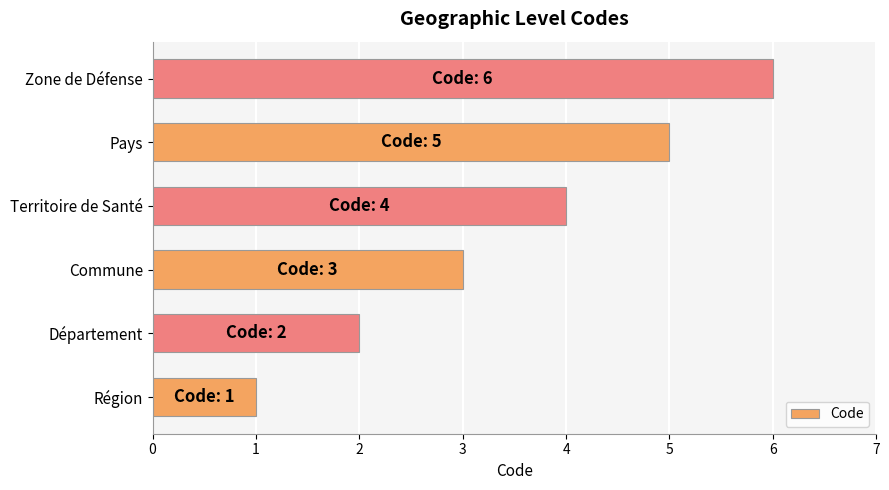

What is the sum of all values?

21